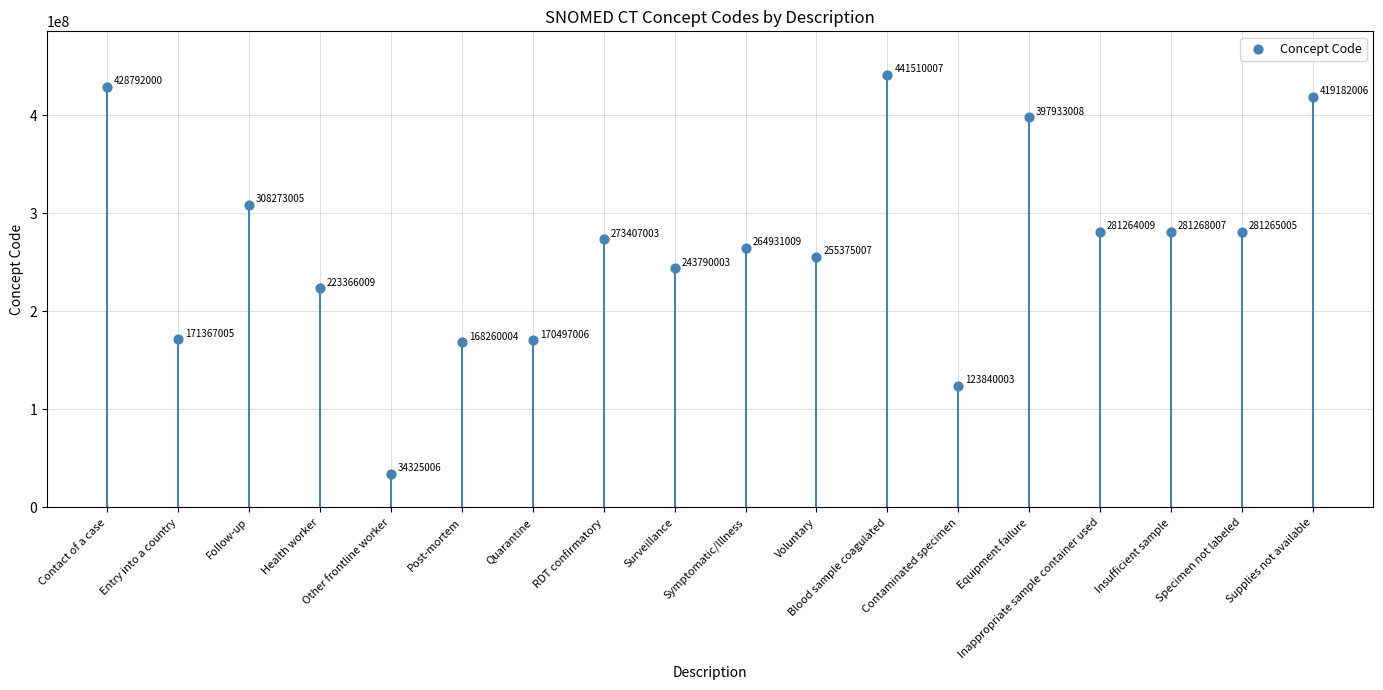

What Y value in the scatter plot is closest to 237917506?

243790003